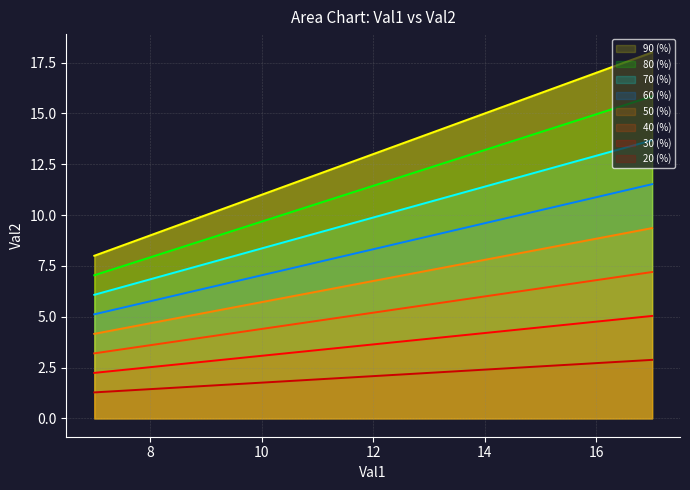

Which series has the largest range (max minus min)?

90 (%)